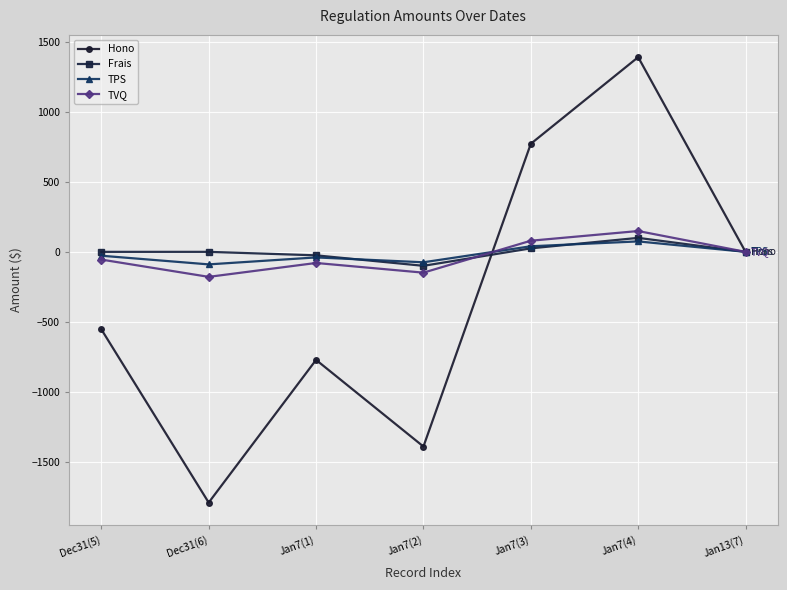

The value of Frais at Dec31(6) is 0.0. True or false?

True